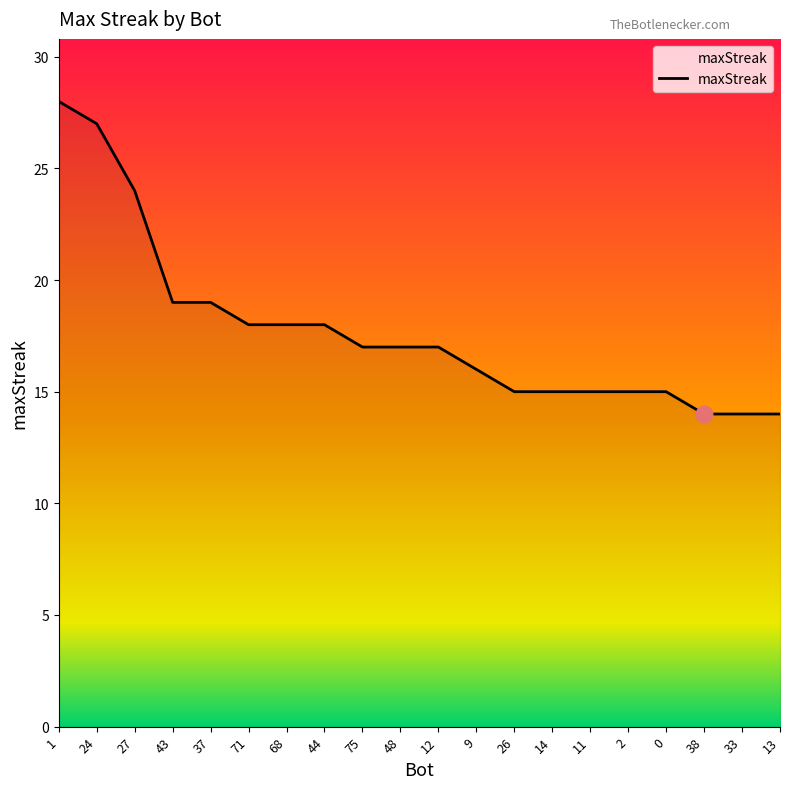

Reading left to right, extract all data points from this chart.

1=28	24=27	27=24	43=19	37=19	71=18	68=18	44=18	75=17	48=17	12=17	9=16	26=15	14=15	11=15	2=15	0=15	38=14	33=14	13=14